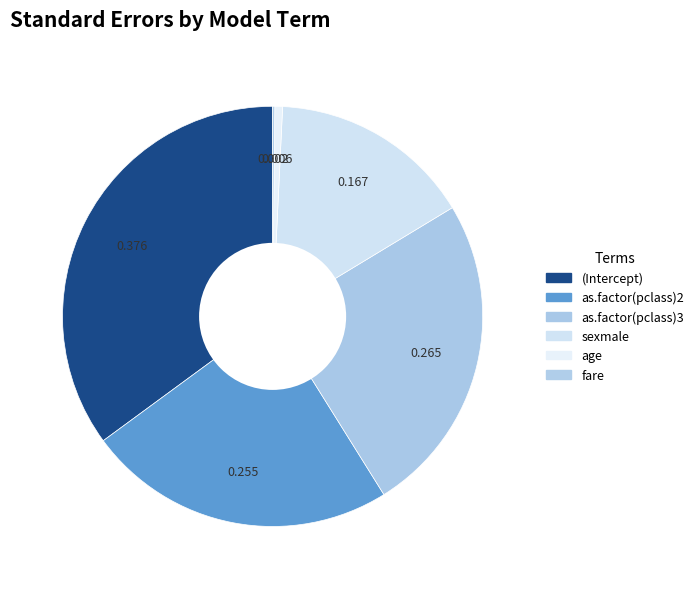

Does (Intercept) account for over 50% of the chart?

No